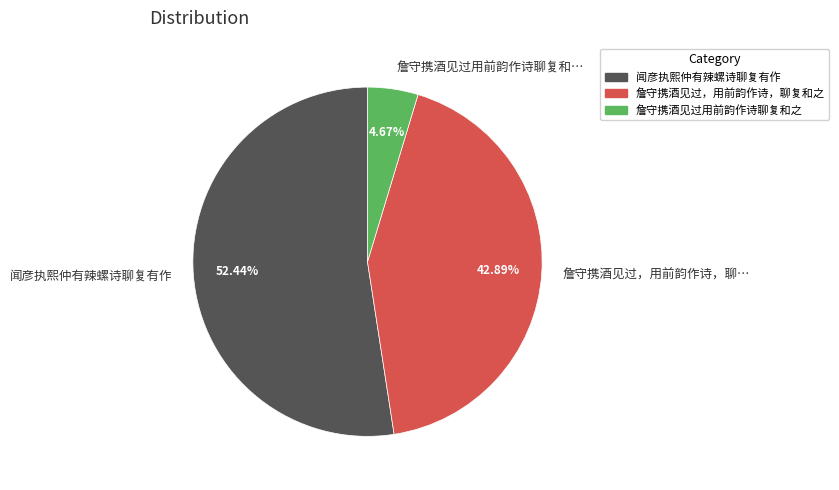

Which has a higher value, 詹守携酒见过，用前韵作诗，聊… or 詹守携酒见过用前韵作诗聊复和…?

詹守携酒见过，用前韵作诗，聊…